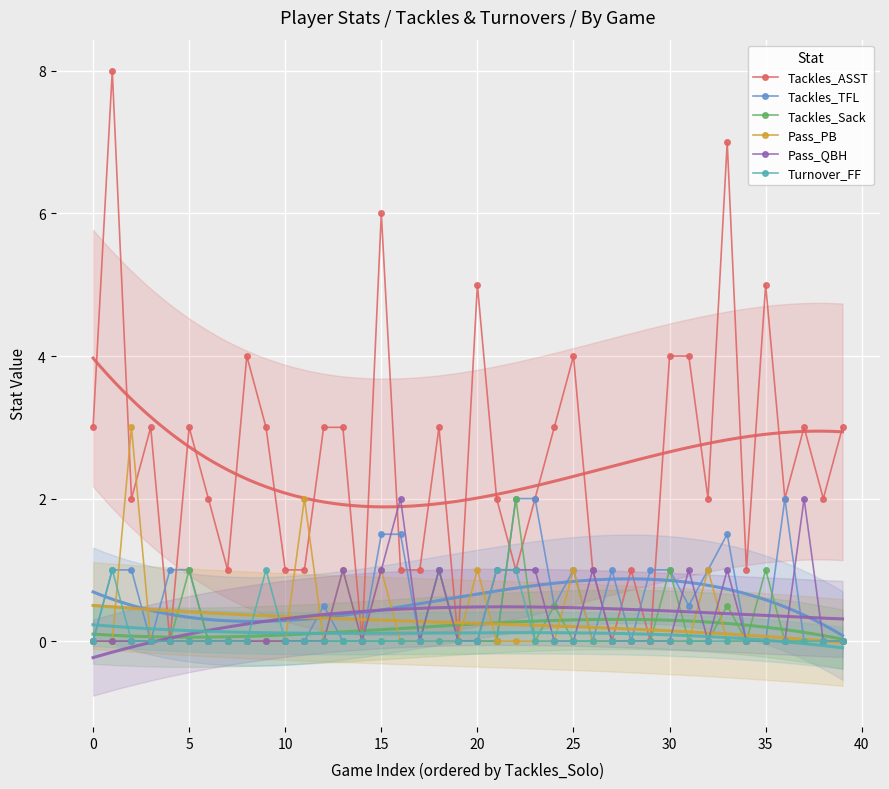

Which series has the largest range (max minus min)?

Tackles_ASST